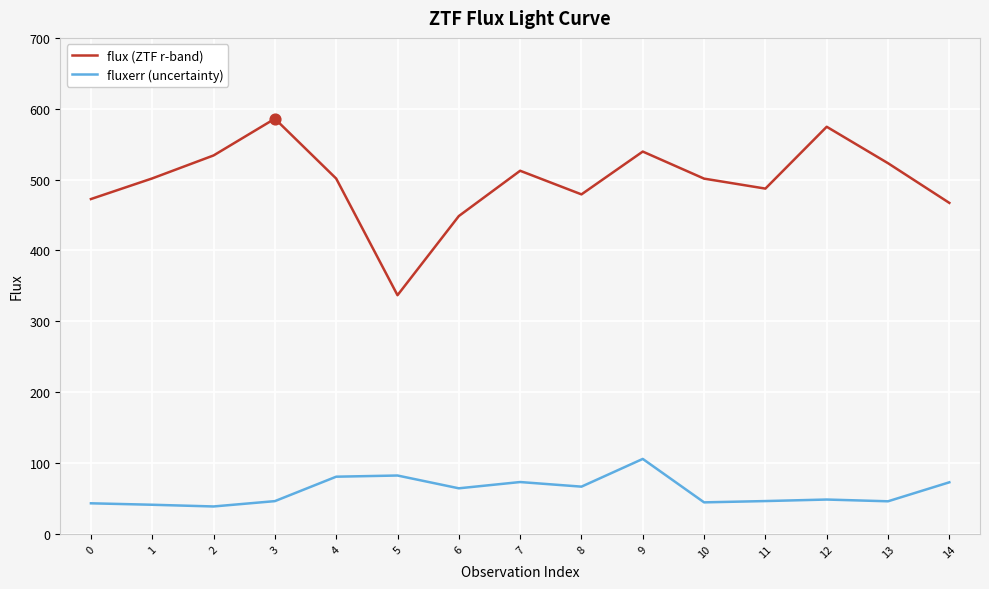

At how many categories does at least one series exceed 386?

14